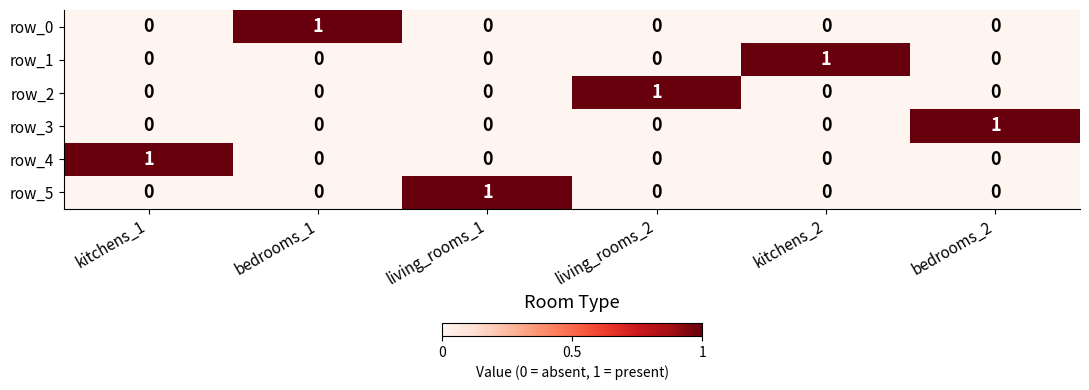

Count the row_1 values in the range 0 to 1.

6